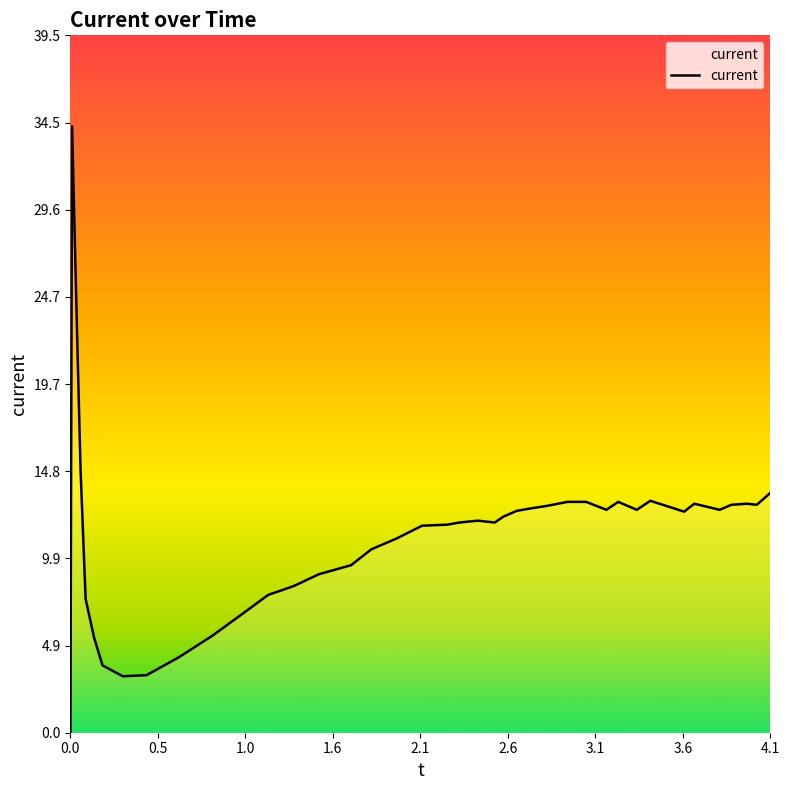

How many lines are shown in the chart?

1